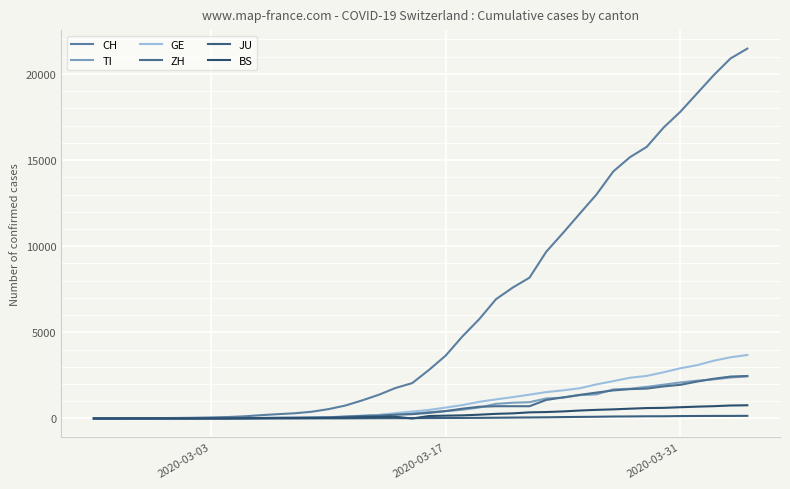

Which series has the largest total across all categories?

CH